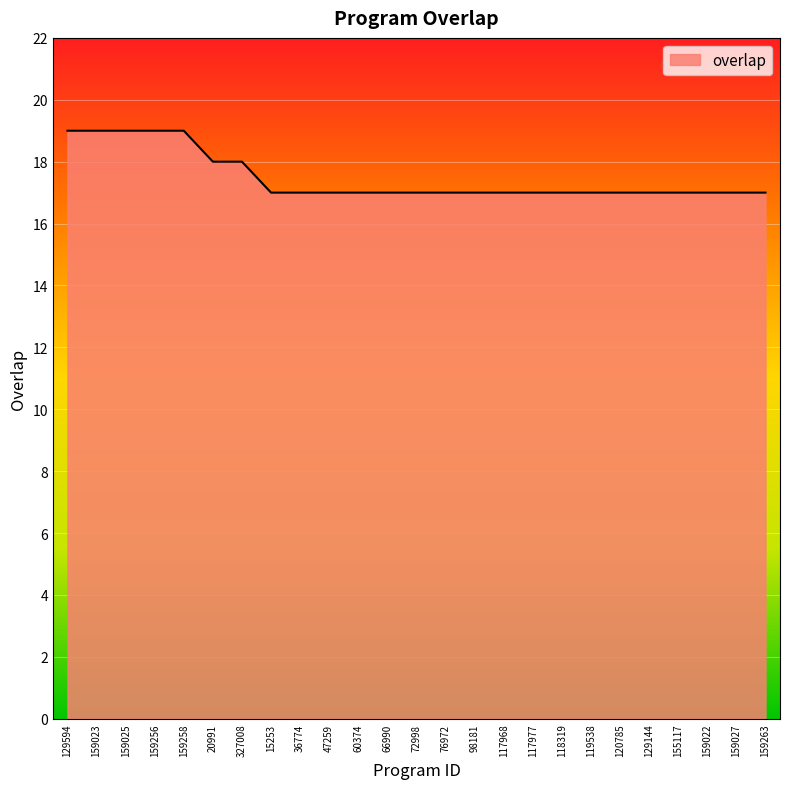

What is the minimum value shown in the chart?

17